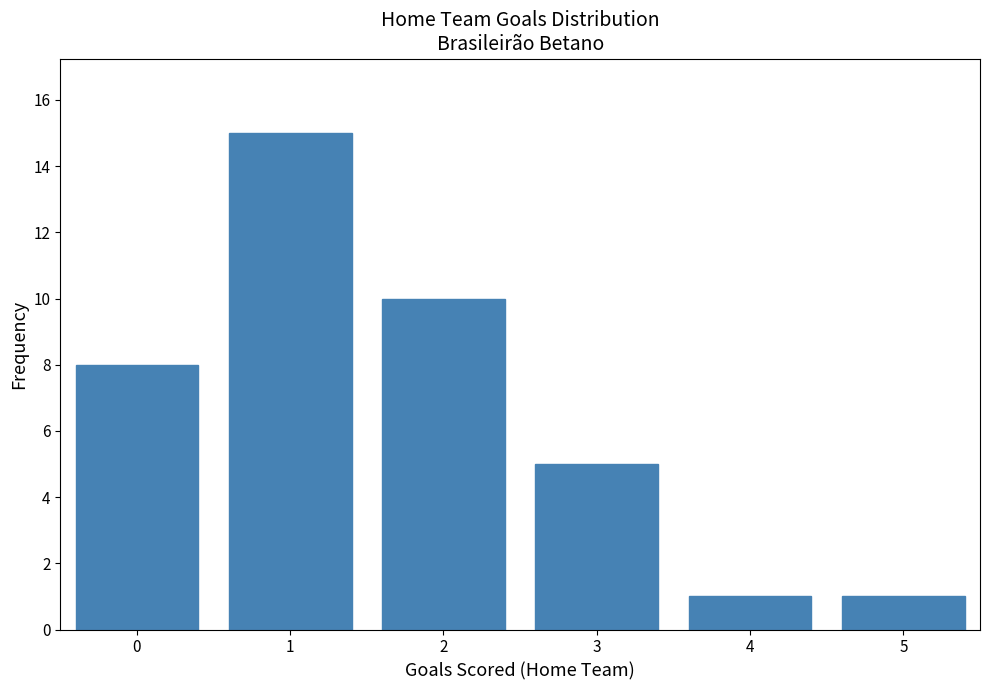

Reading left to right, list all the values displayed in this chart.

8	15	10	5	1	1